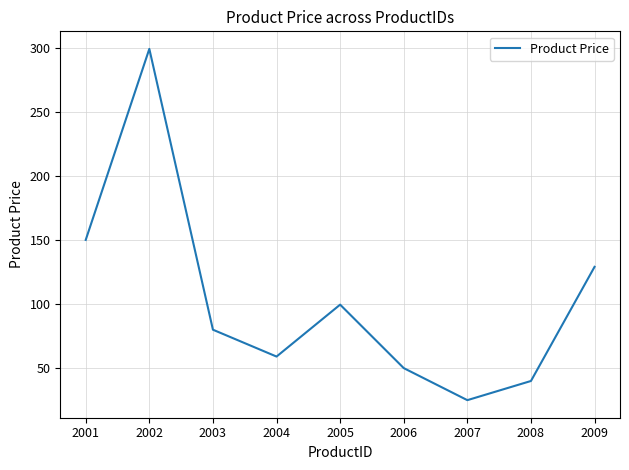

List the labels in order of value, smallest first.

2007, 2008, 2006, 2004, 2003, 2005, 2009, 2001, 2002